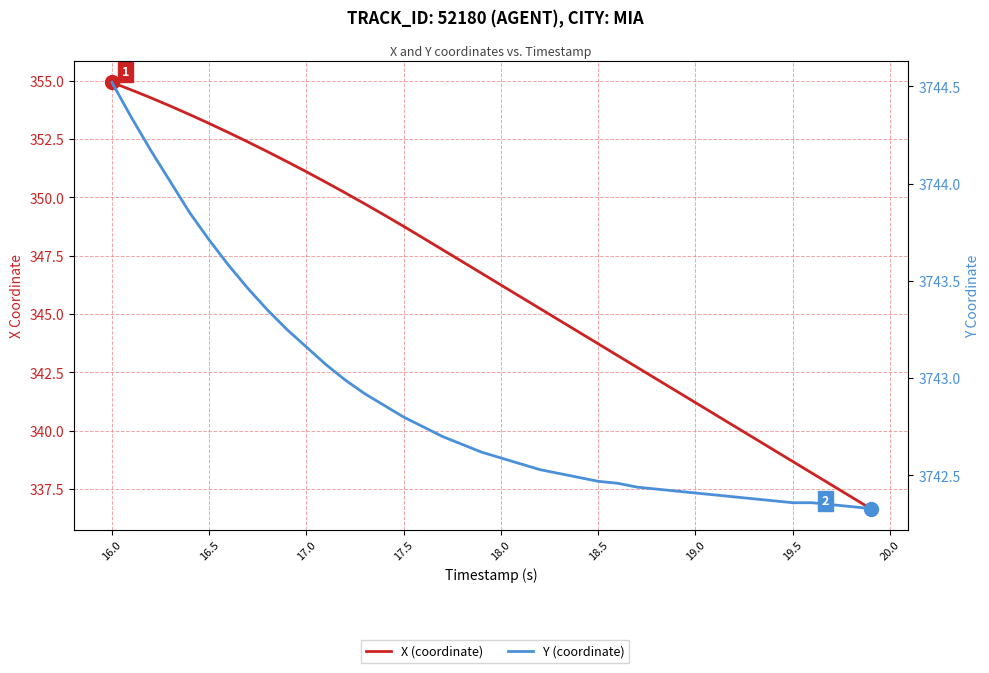

True or false: X (coordinate) and Y (coordinate) cross at least once.

False